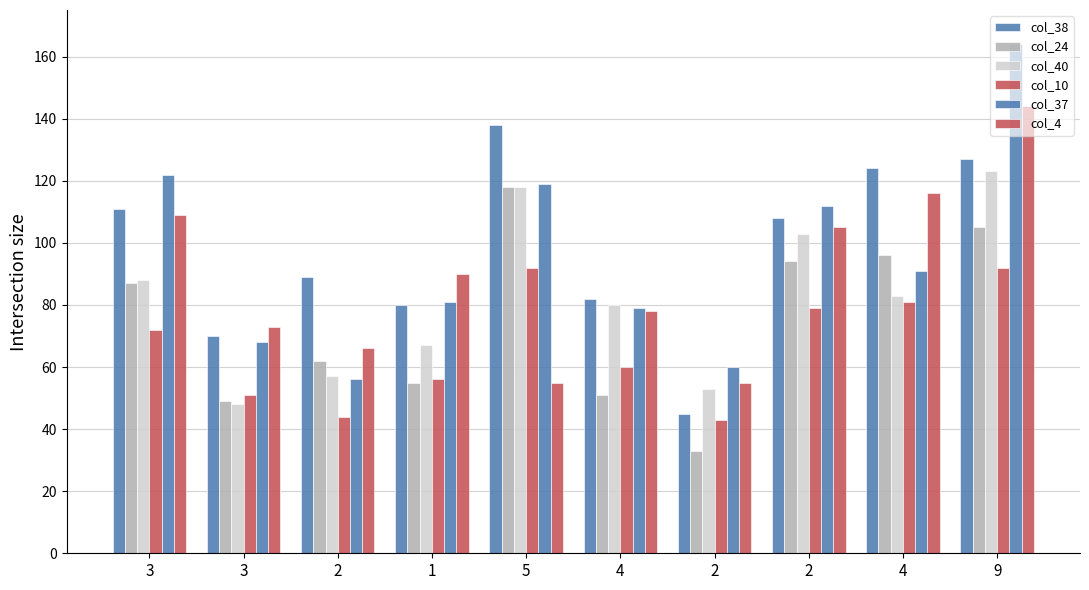

How many distinct data groups are displayed?

6